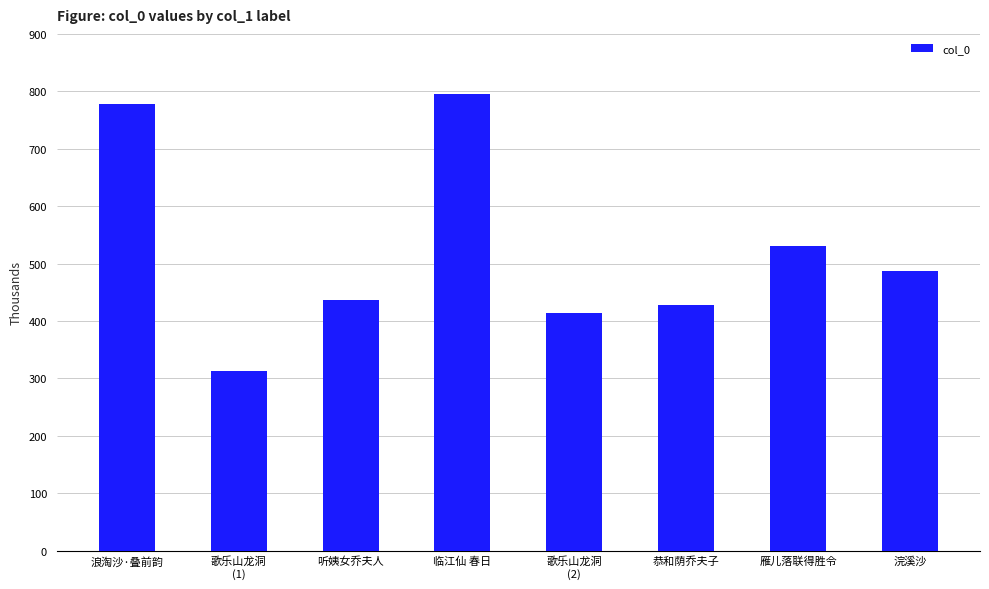

Reading left to right, list all the values displayed in this chart.

778129	313495	435937	795022	414335	428514	530709	487154